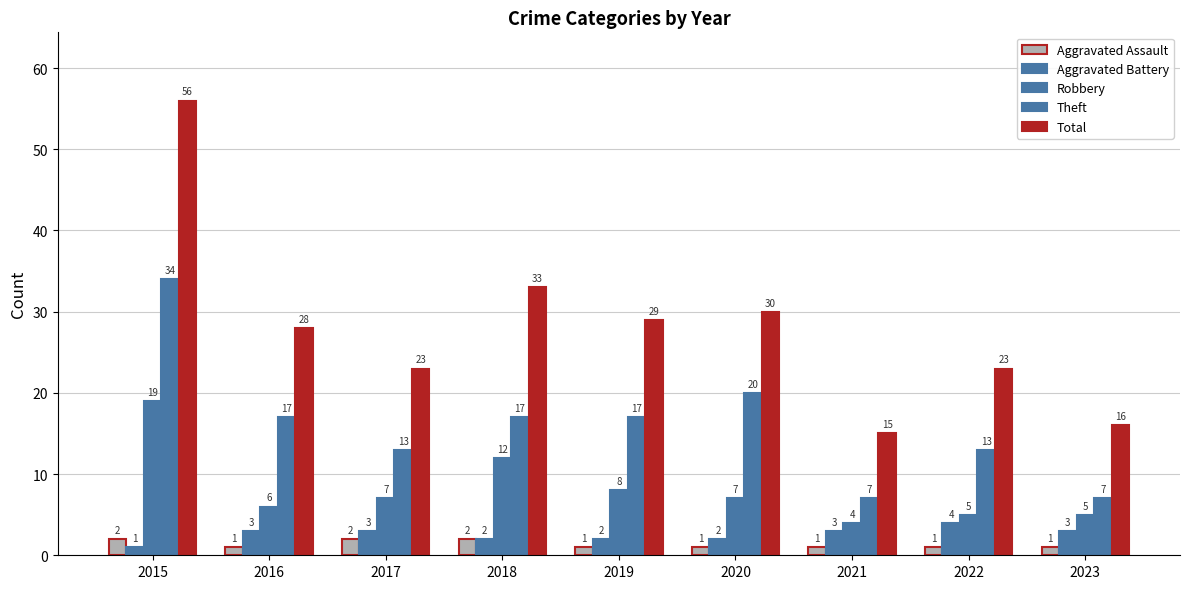

Is it true that Robbery equals 8 at 2019?

True